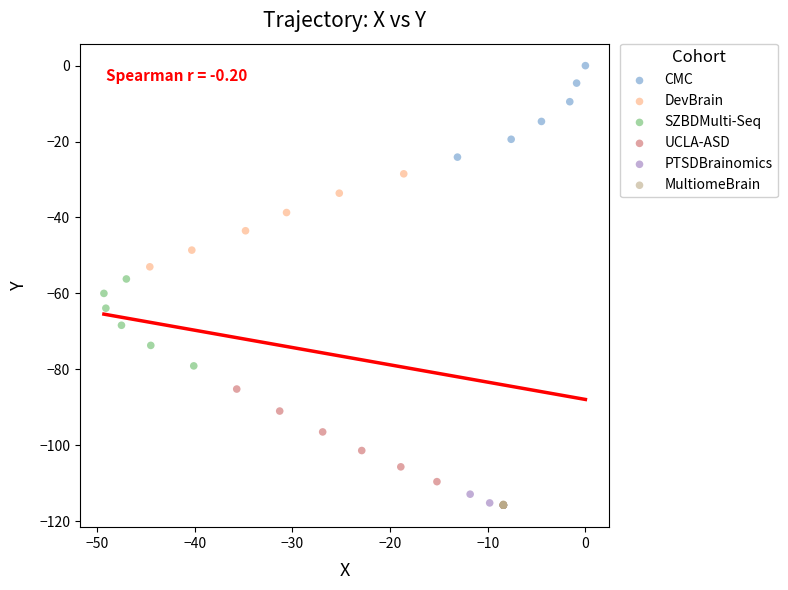

Which series contains the highest Y value?

CMC